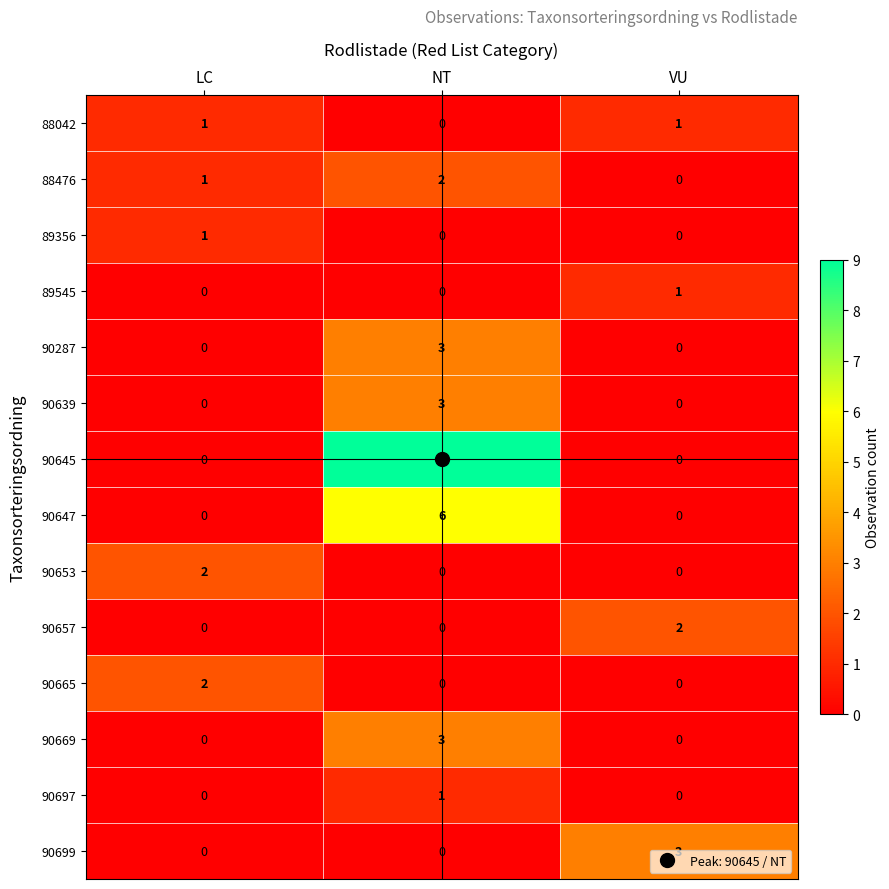

What is the difference between the maximum and minimum values in the 90639 series?

3